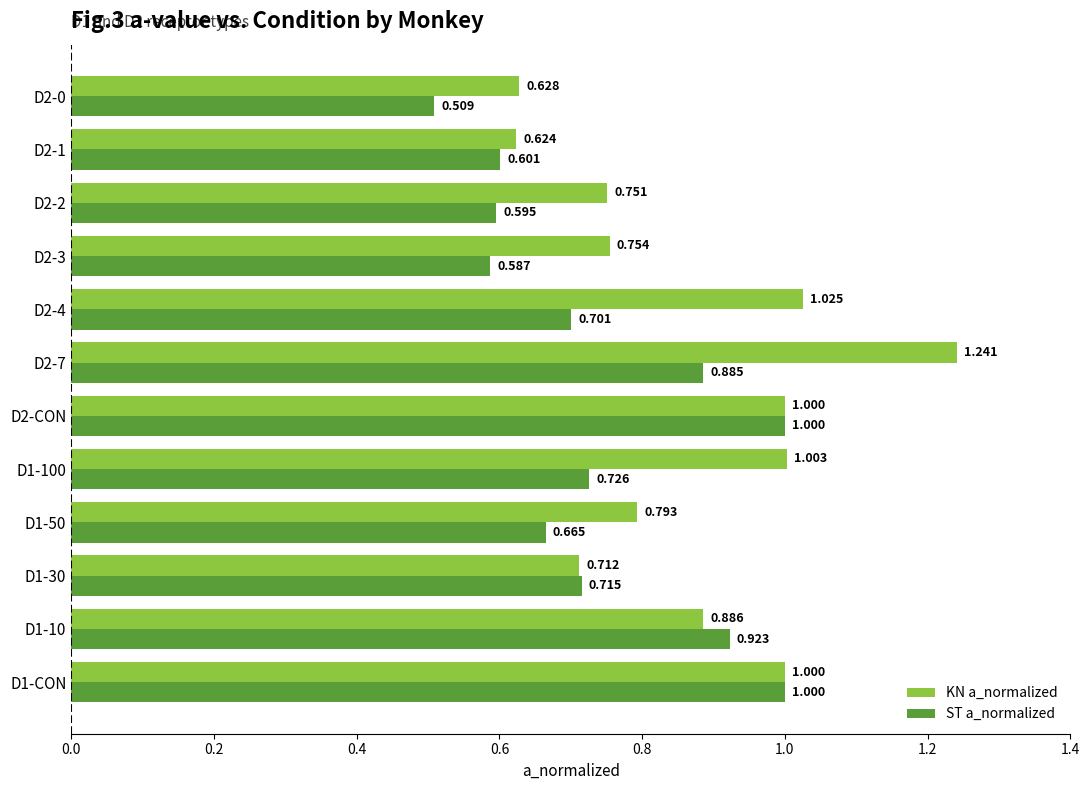

List the series in order of their peak value, highest first.

KN a_normalized, ST a_normalized